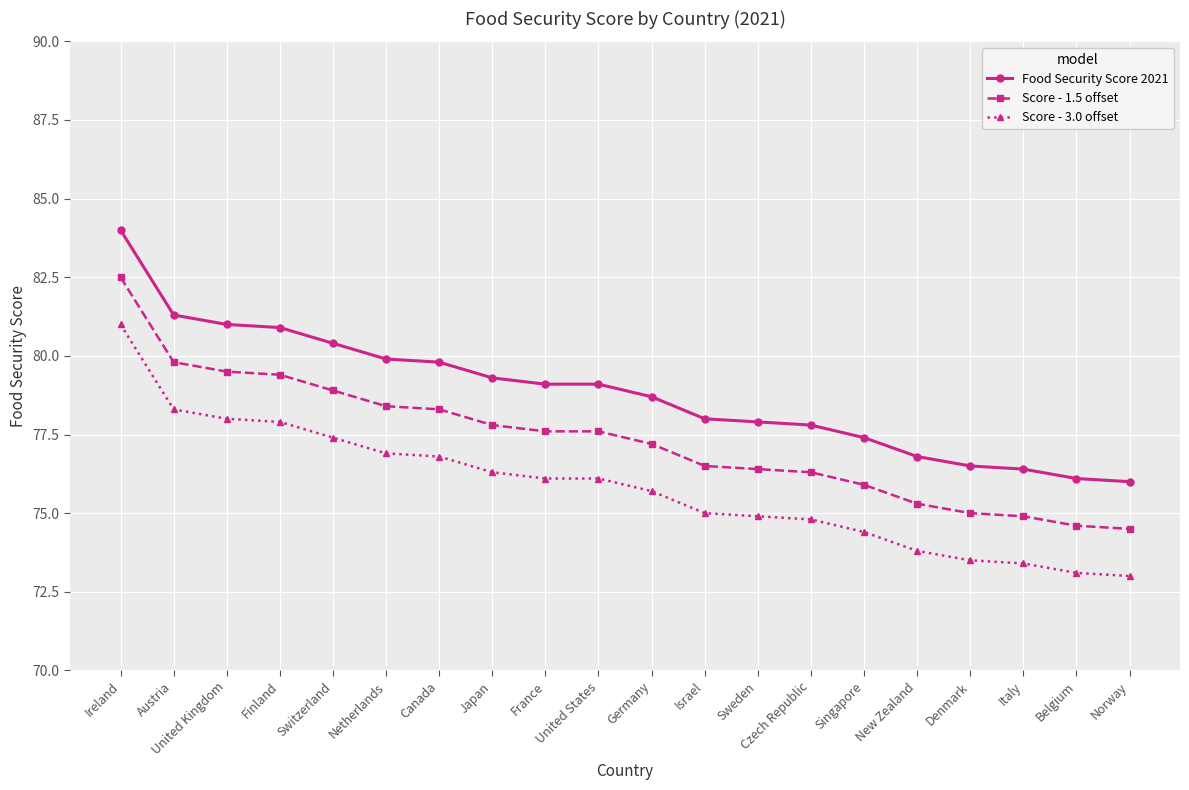

What is the minimum value shown in the chart?

73.0